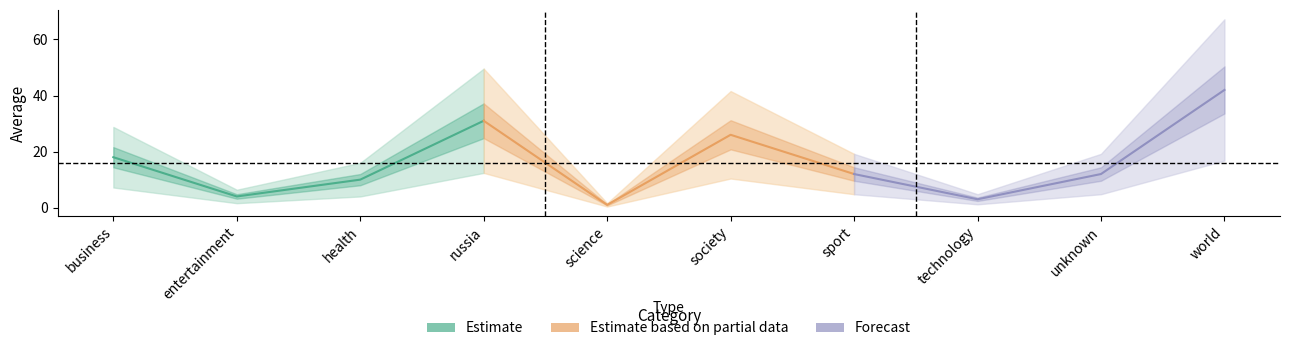

The value of Estimate at business is 4. True or false?

False